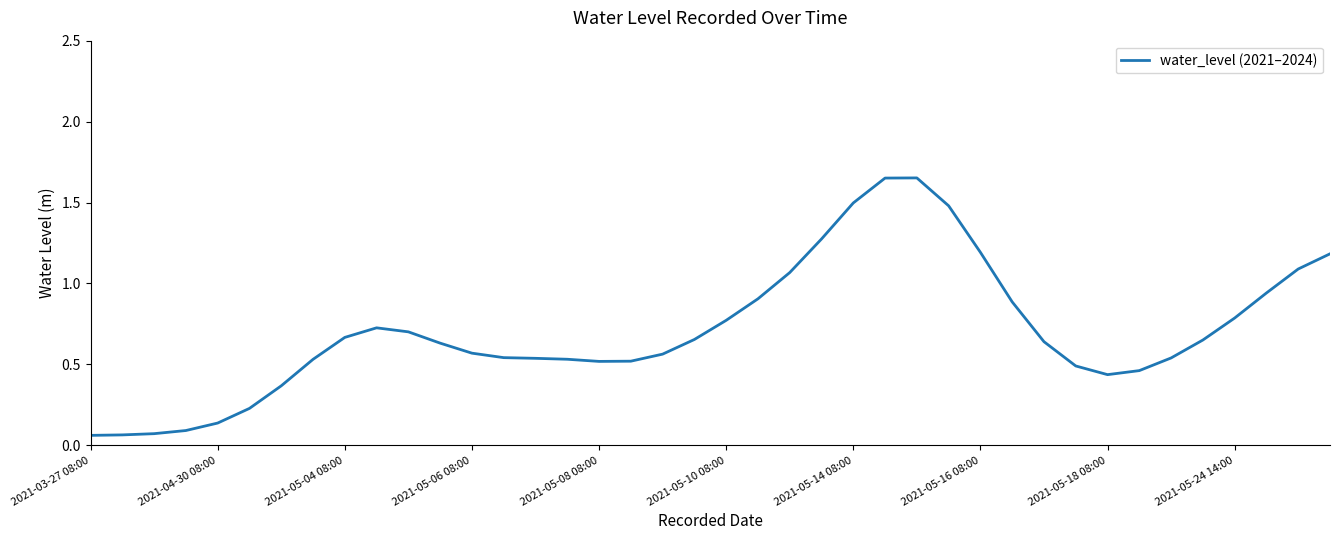

How many lines are shown in the chart?

1